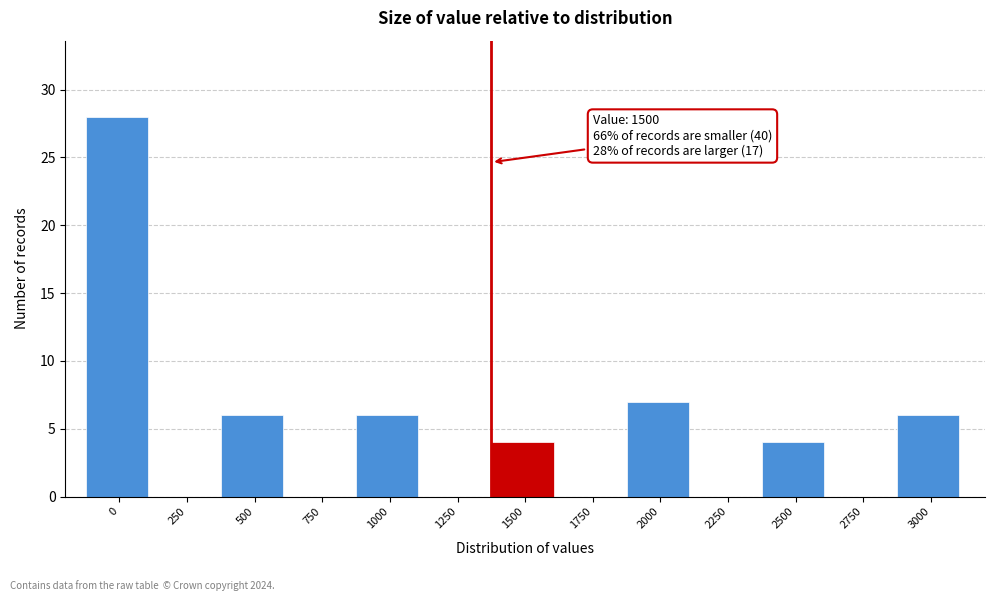

Reading left to right, what are all the values shown in this chart?

0=28	250=0	500=6	750=0	1000=6	1250=0	1500=4	1750=0	2000=7	2250=0	2500=4	2750=0	3000=6